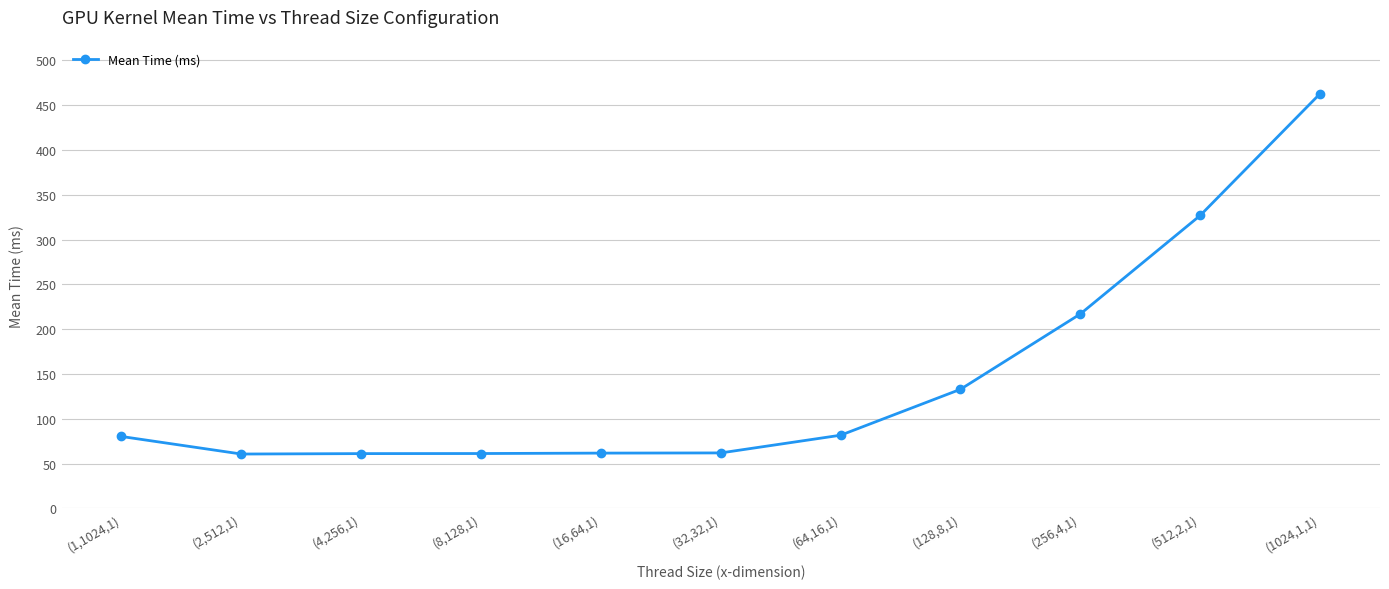

How many values are below 80?

5